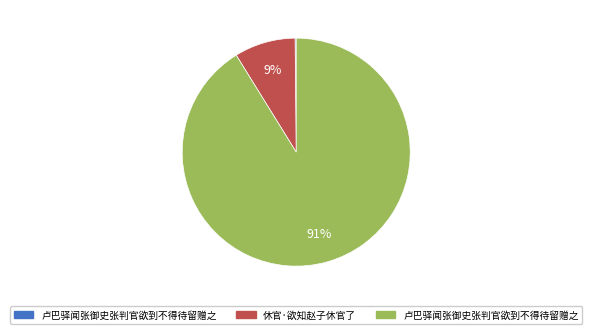

To the nearest percent, what is the difference between the largest and smallest slice percentages?

91%